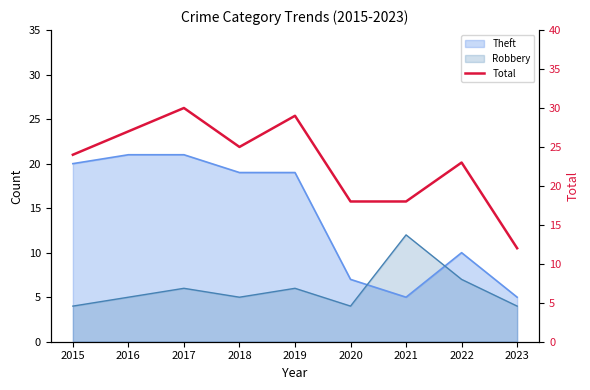

Reading left to right, what are all the values shown in this chart?

24	27	30	25	29	18	18	23	12